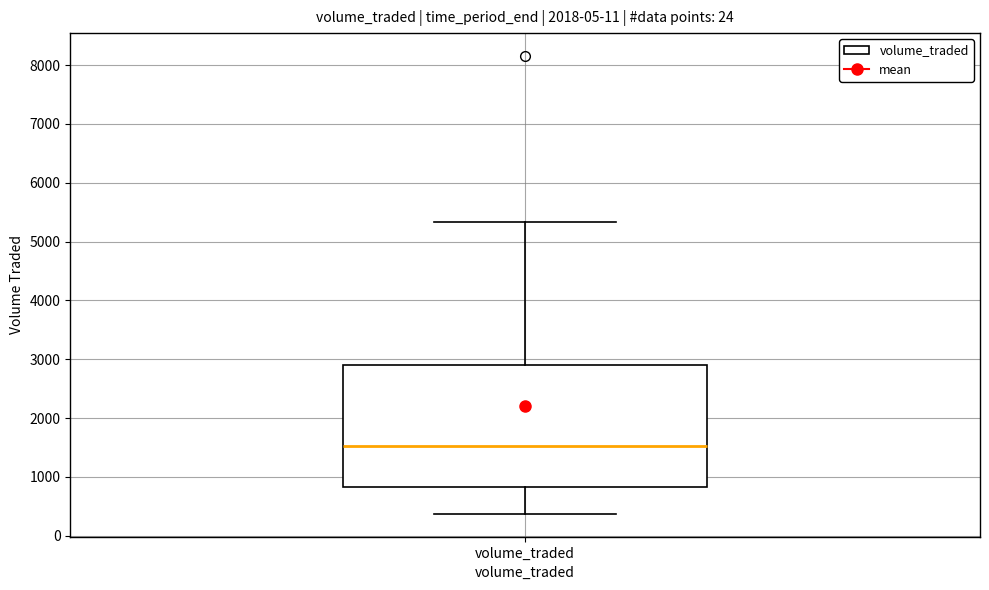

Where is the upper edge of the box for volume_traded on the y-axis? The values are not printed on the chart, so give them approximately, as read against the axis.

2900